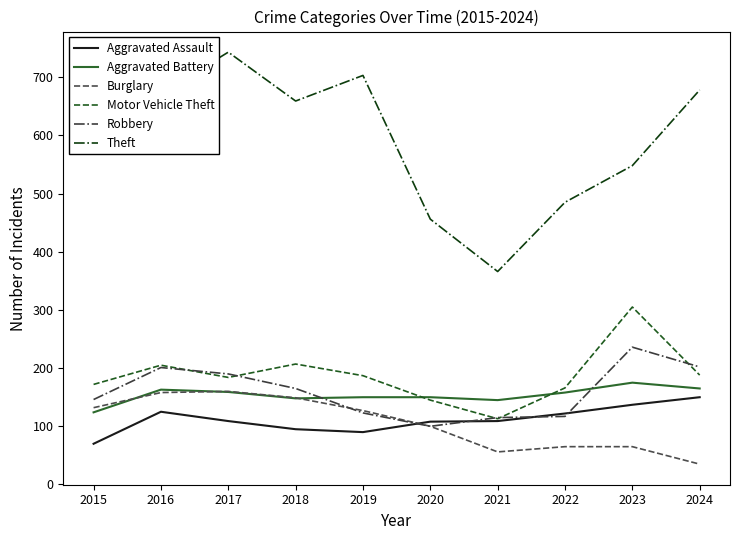

Rank the series at 2023 from highest to lowest value.

Theft, Motor Vehicle Theft, Robbery, Aggravated Battery, Aggravated Assault, Burglary